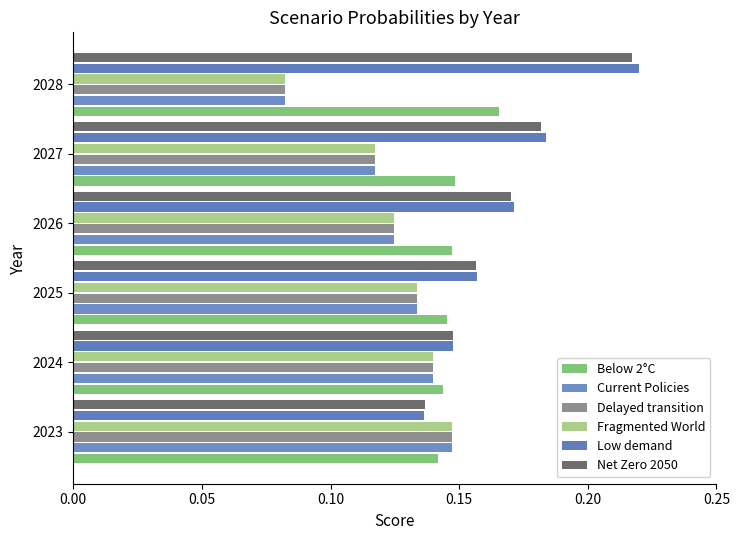

What is the value of the Fragmented World bar at the 2nd from the left?

0.1